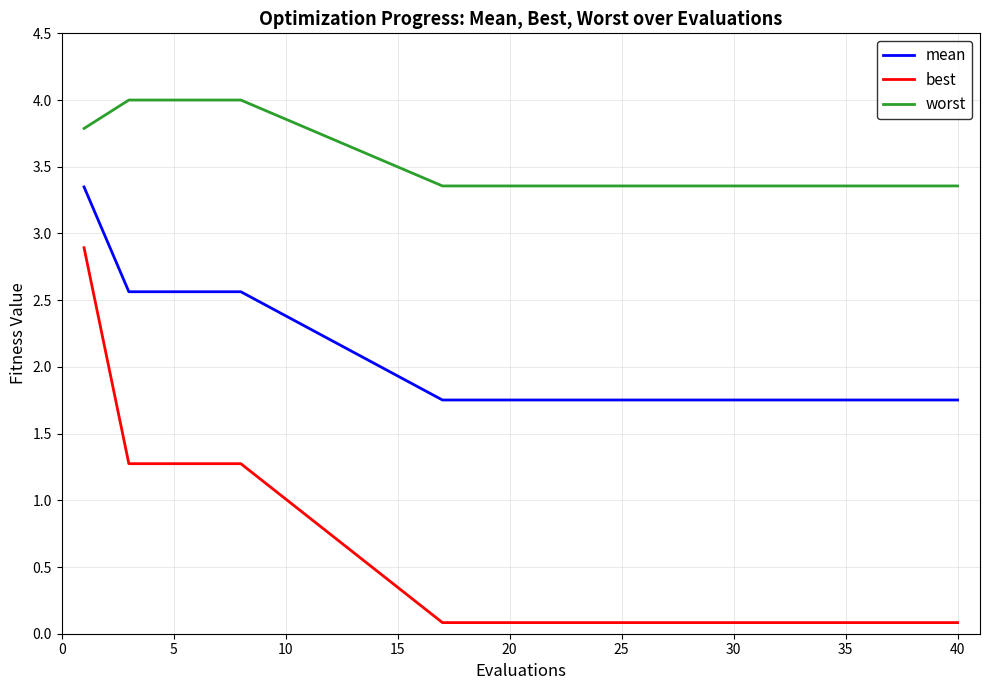

Count the mean values in the range 1 to 2.

11